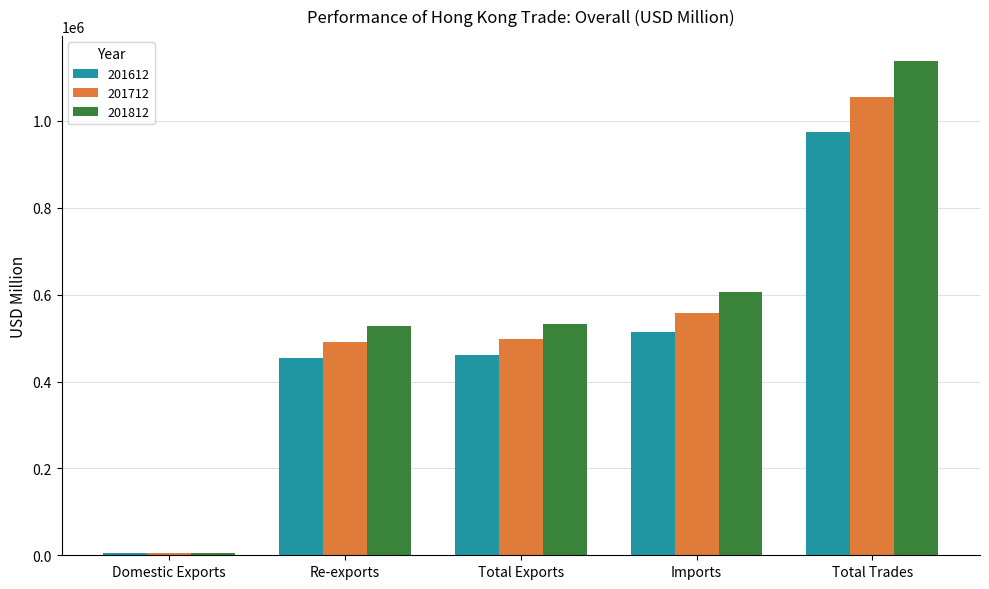

Does the chart contain any negative values?

No